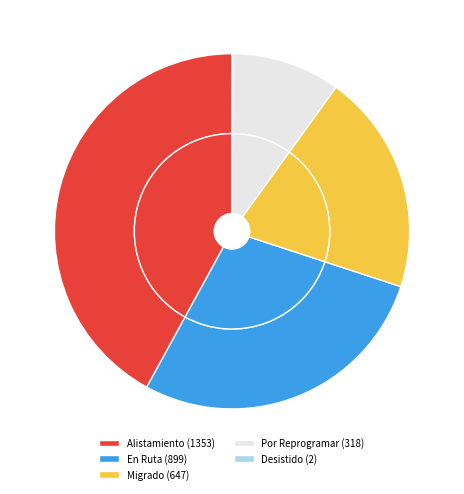

Is it true that Por Reprogramar is 3% of the pie?

False